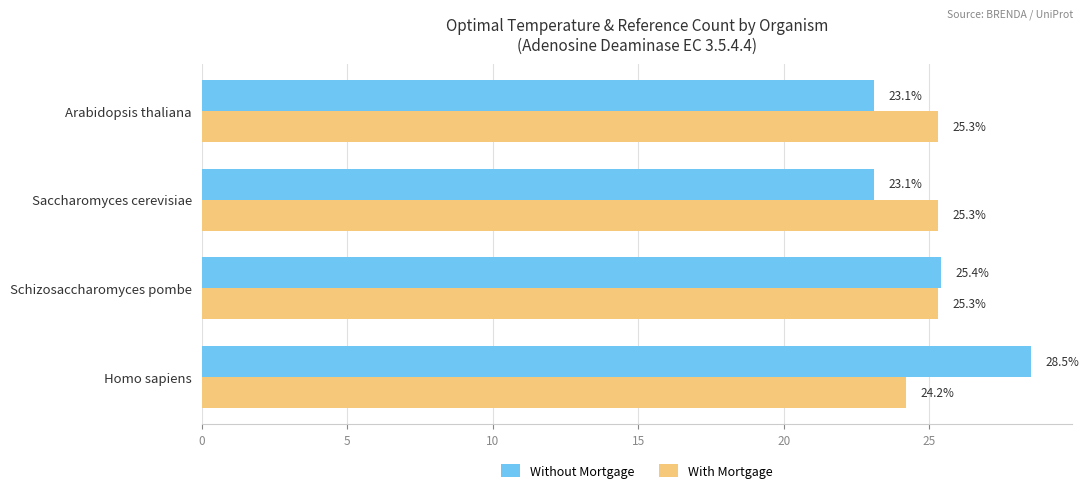

What is the difference between the highest and lowest values at Arabidopsis thaliana?

2.2